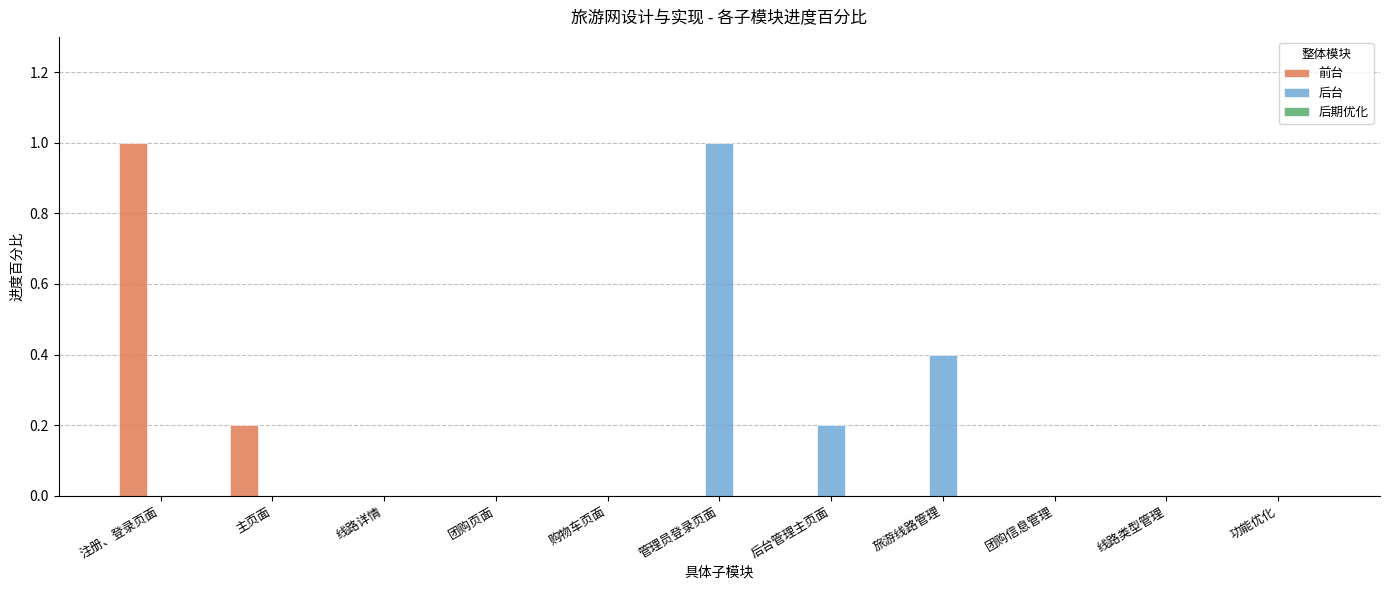

How many series are shown in this chart?

2